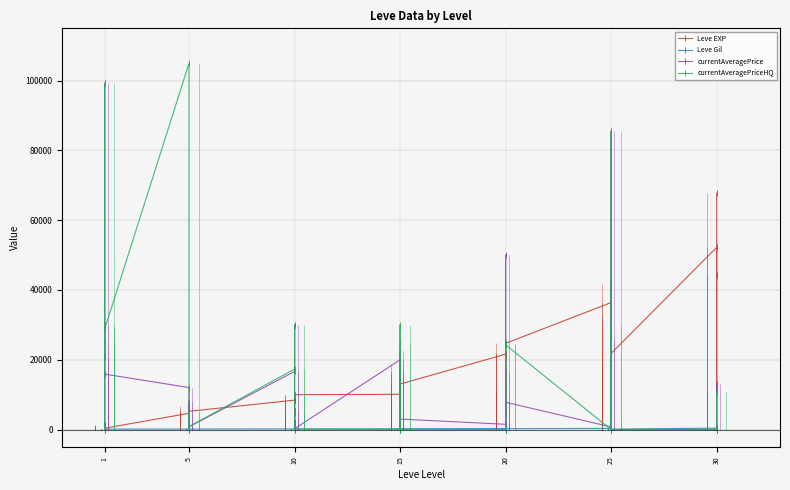

True or false: currentAveragePrice has a value of 0 at 5.

True